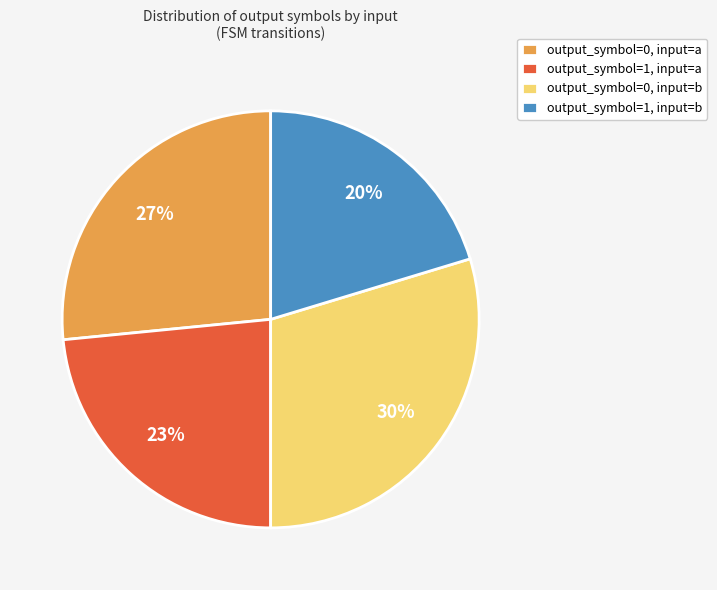

What is the ratio of the value at output_symbol=1, input=a to the value at output_symbol=0, input=a?

0.9